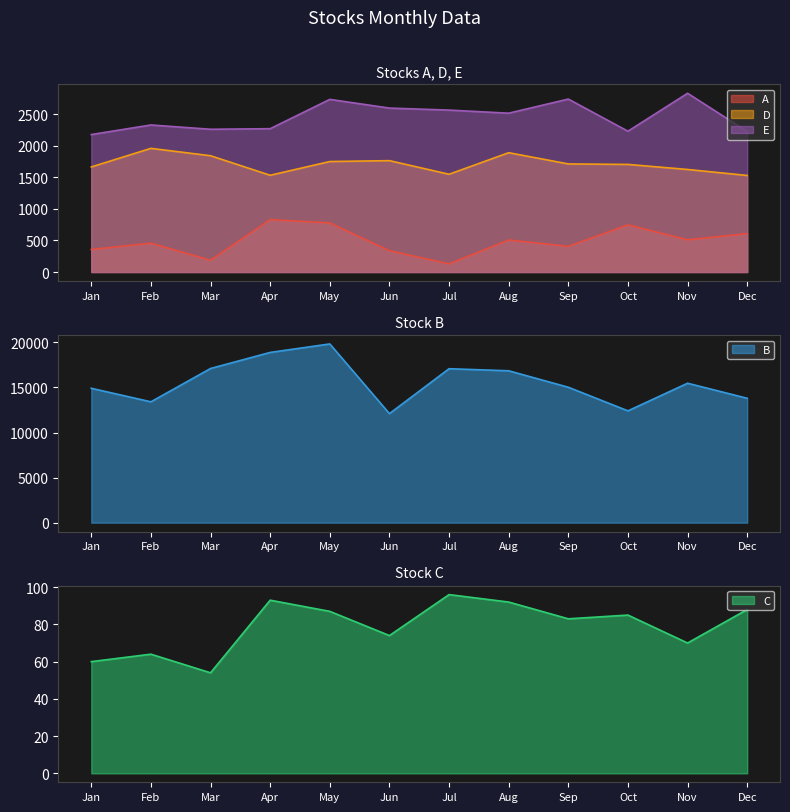

At which category does A reach its first local peak?

Feb